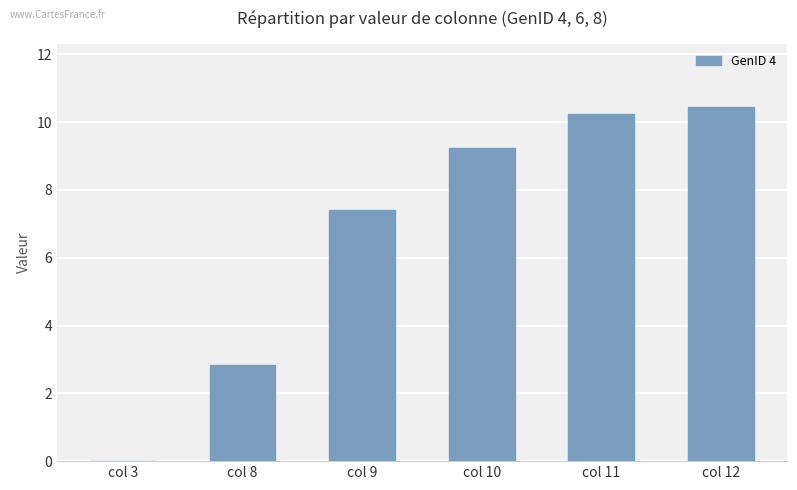

What is the sum of the values at col 10 and col 3?

9.2